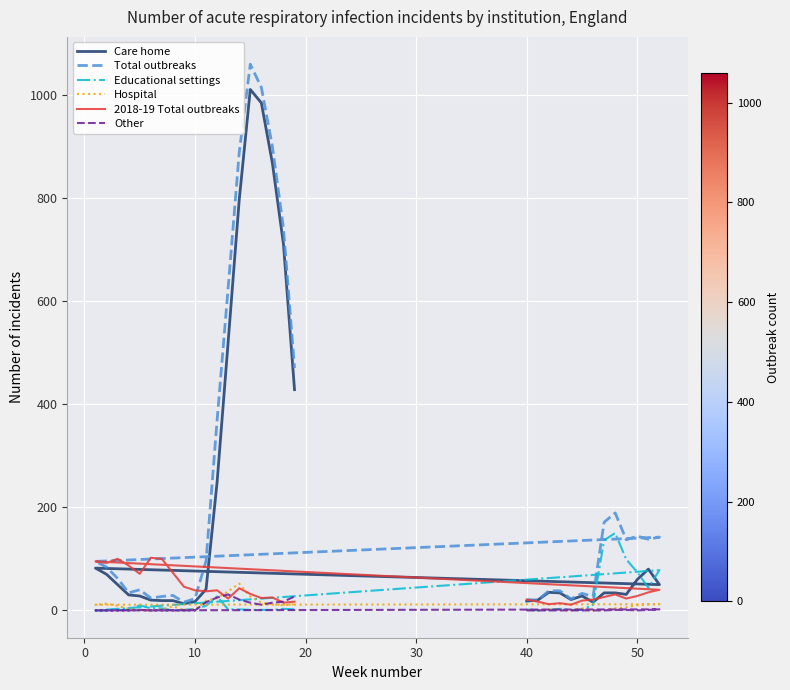

True or false: 2018-19 Total outbreaks has a value of 8 at 20.

False